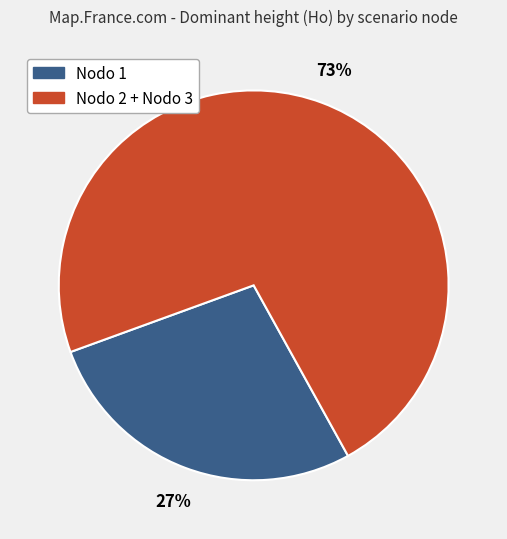

Does any single category account for the majority?

Yes